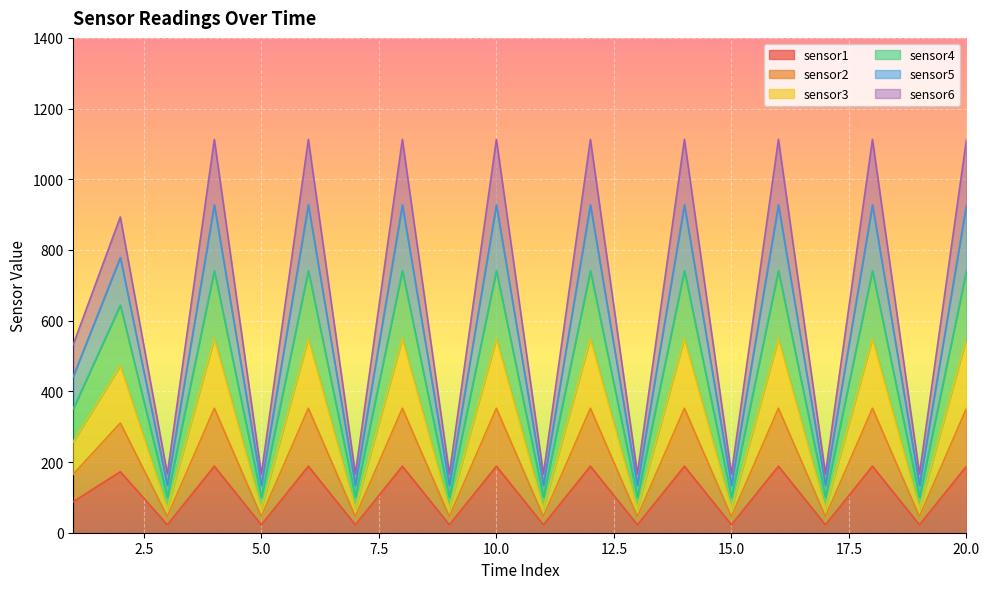

How many interior local valleys does the sensor6 series have?

9